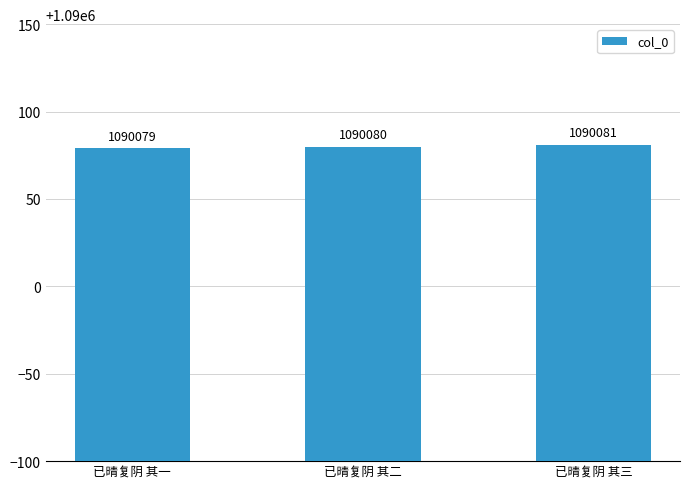

What is the minimum value shown in the chart?

1090079